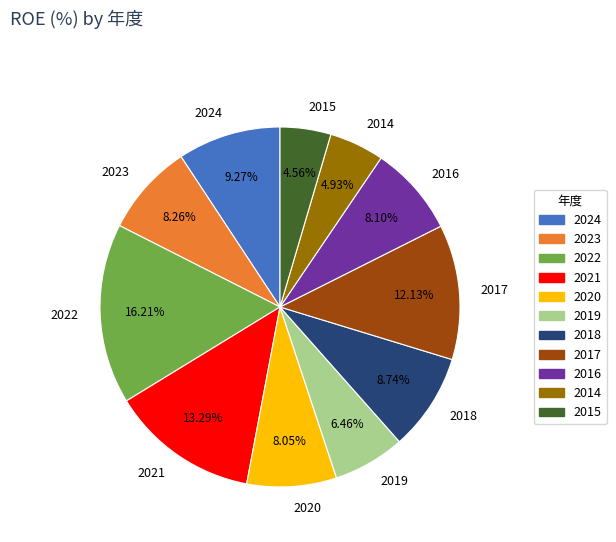

To the nearest percent, what is the average slice percentage?

9%